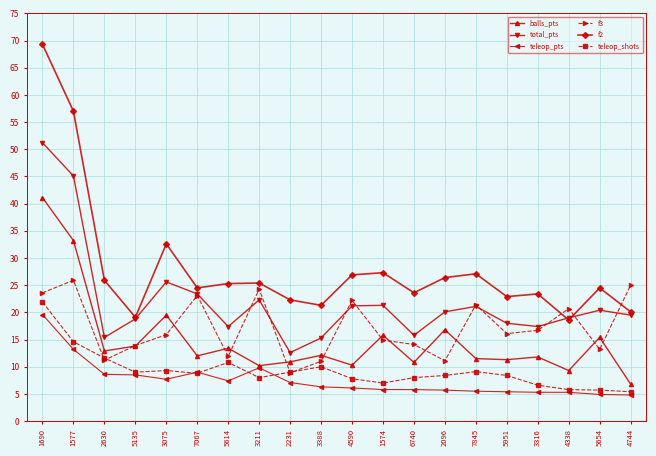

Where is the first local minimum for f2?

5135